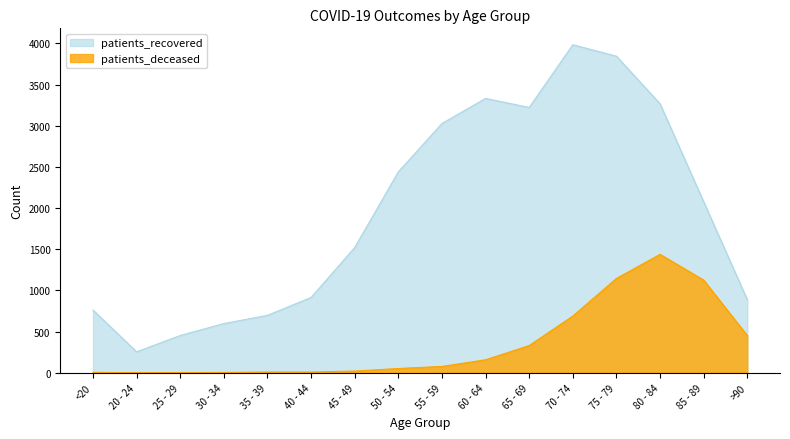

True or false: patients_recovered has a value of 584 at 85 - 89.

False